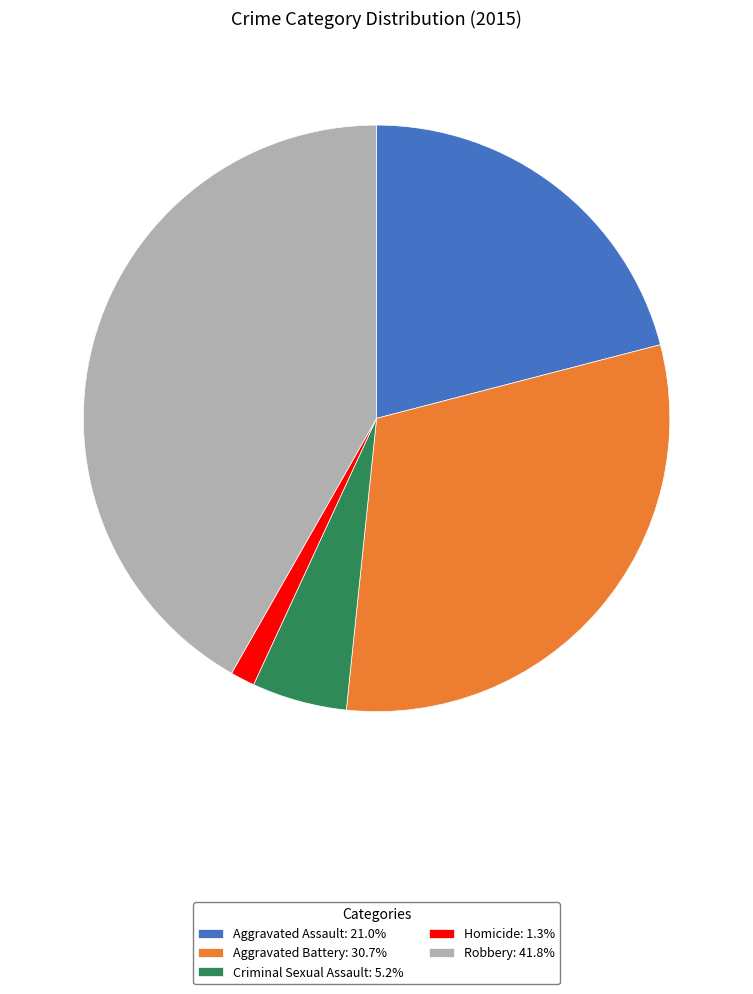

Combined, do Aggravated Assault: 21.0% and Homicide: 1.3% account for over 50%?

No